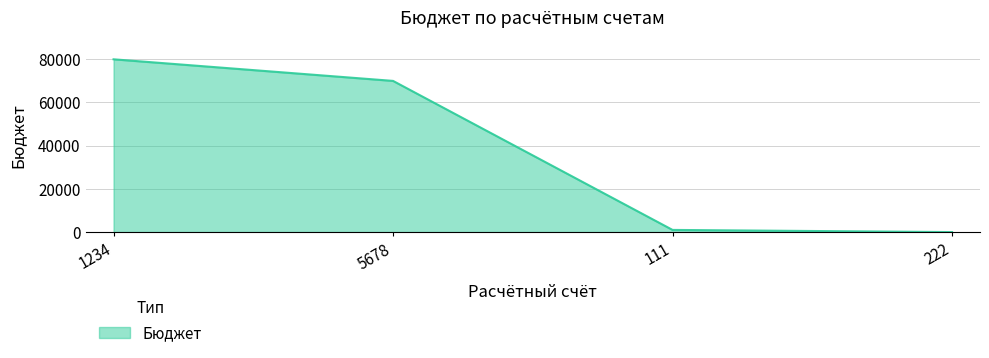

Approximately how many times larger is the value at 1234 compared to 5678?

1.1